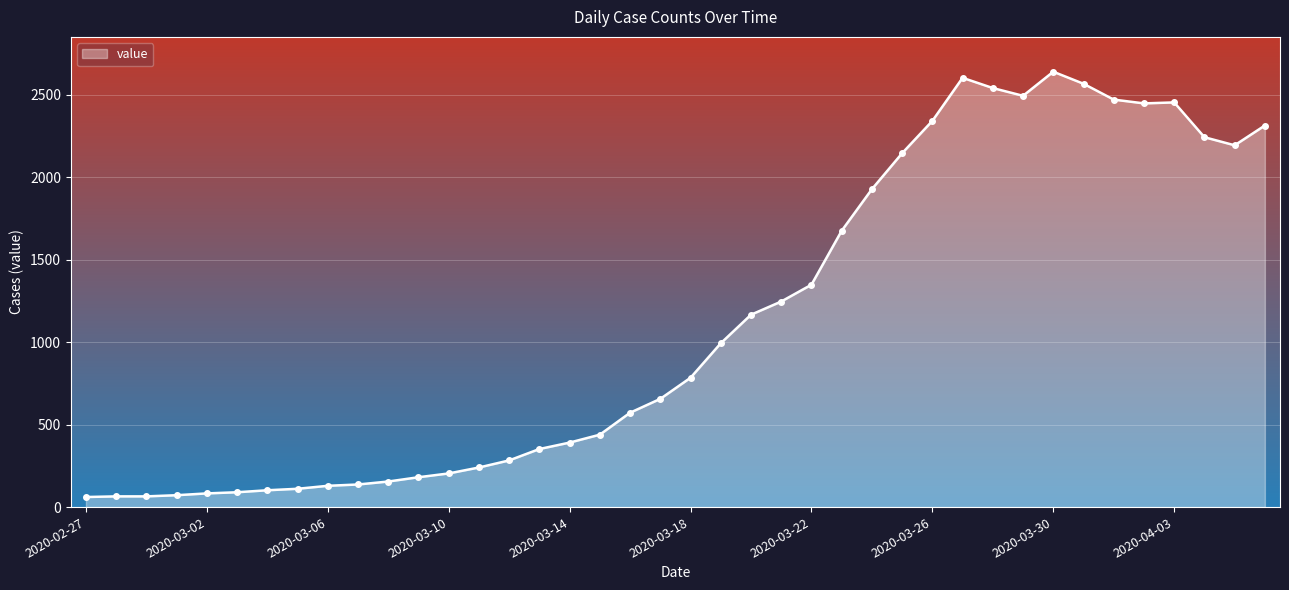

What is the difference between the maximum and minimum values?

2578